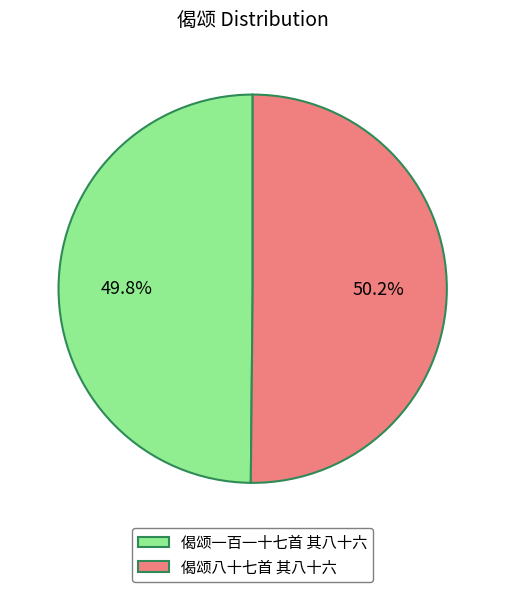

What percentage is the 偈颂一百一十七首 其八十六 slice, to the nearest percent?

50%